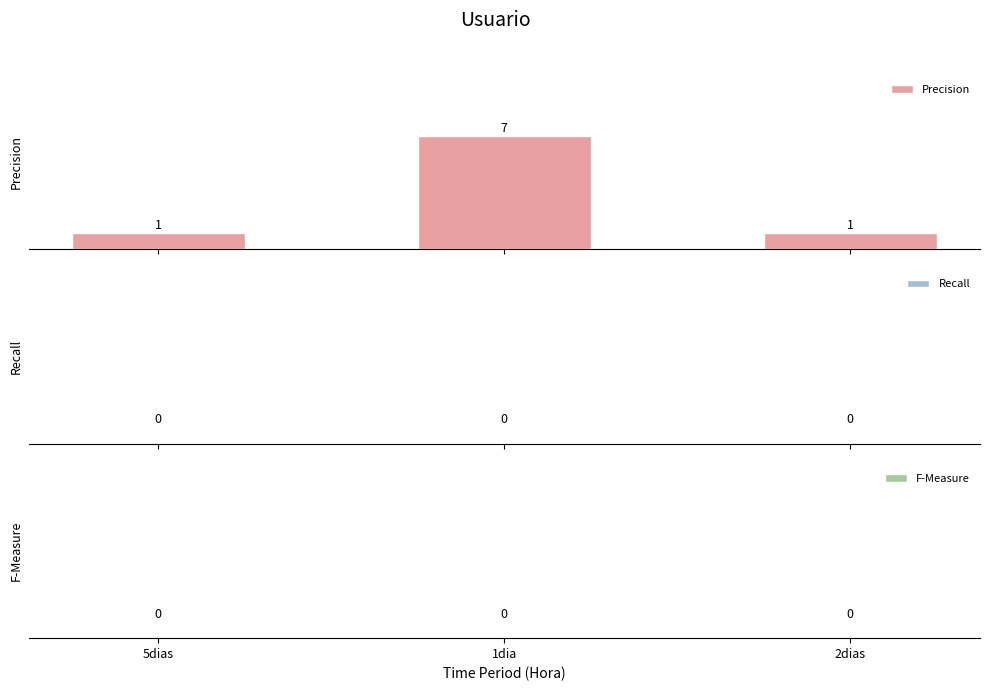

What is the value of the 2nd bar from the left?

7